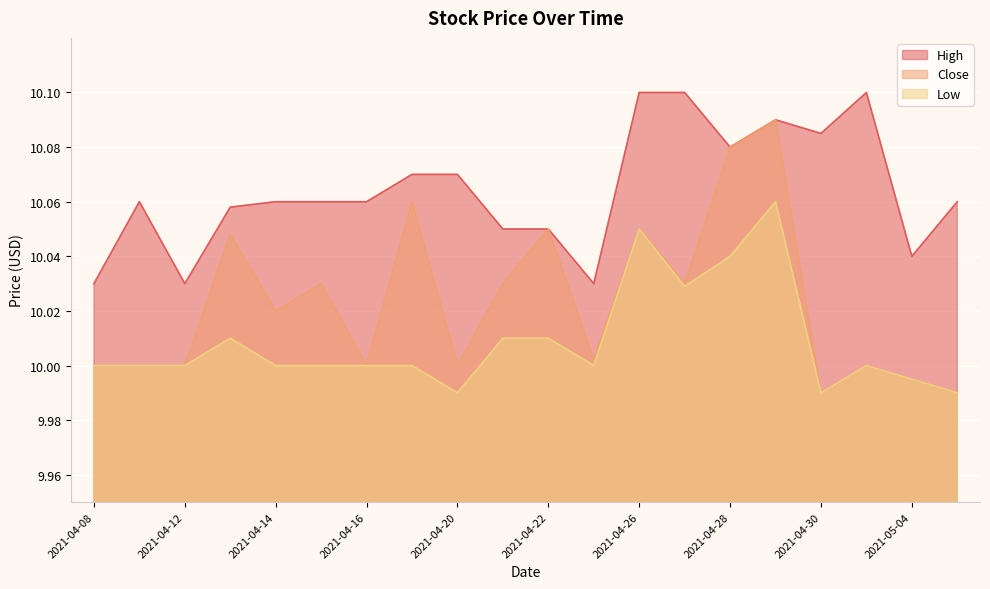

Which label corresponds to the largest value in the chart?

2021-04-26